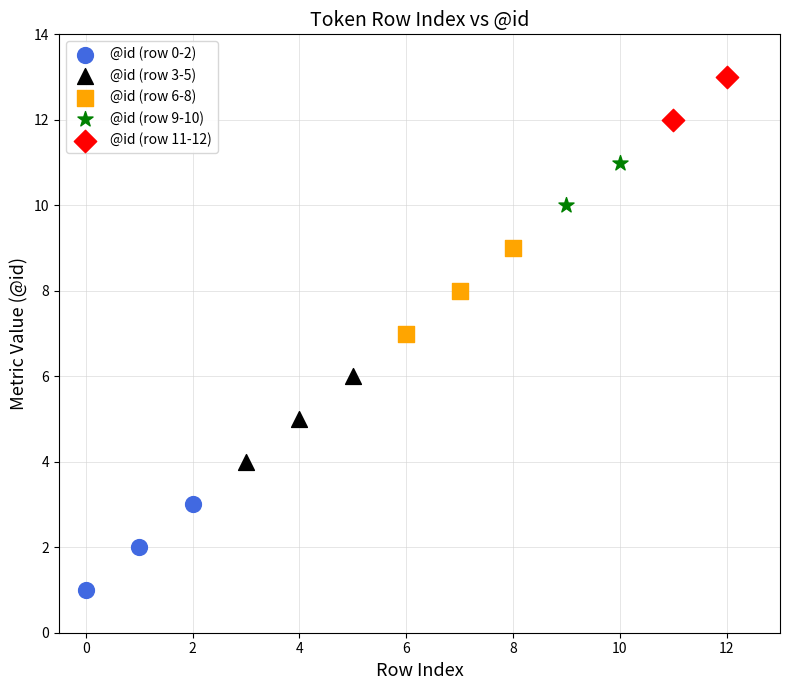

Which series reaches the maximum Y coordinate?

@id (row 11-12)